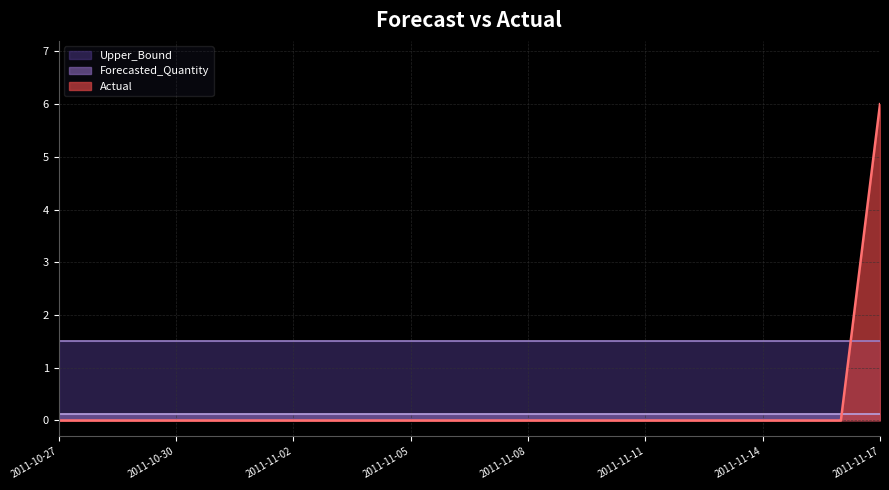

What is the difference between the highest and lowest values at 2011-10-27?

1.5